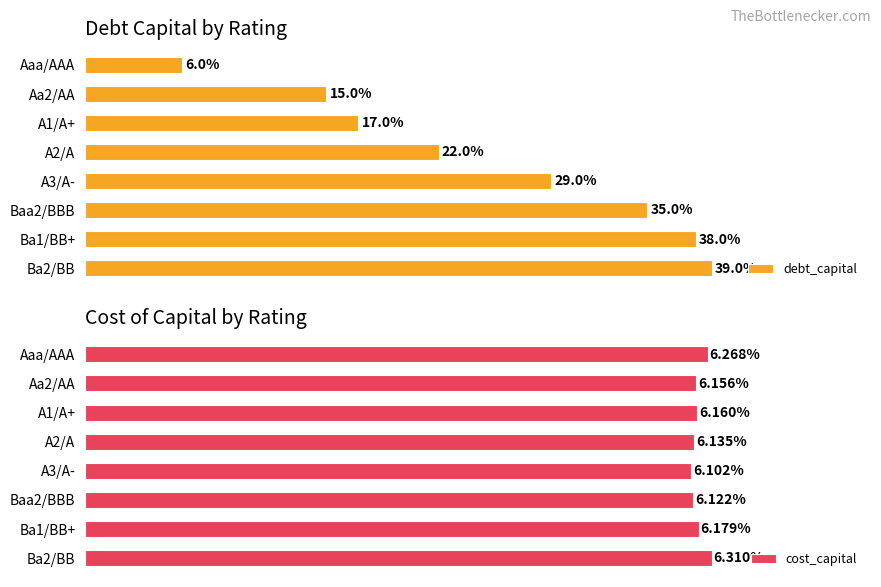

How many bars are there in each group?

2